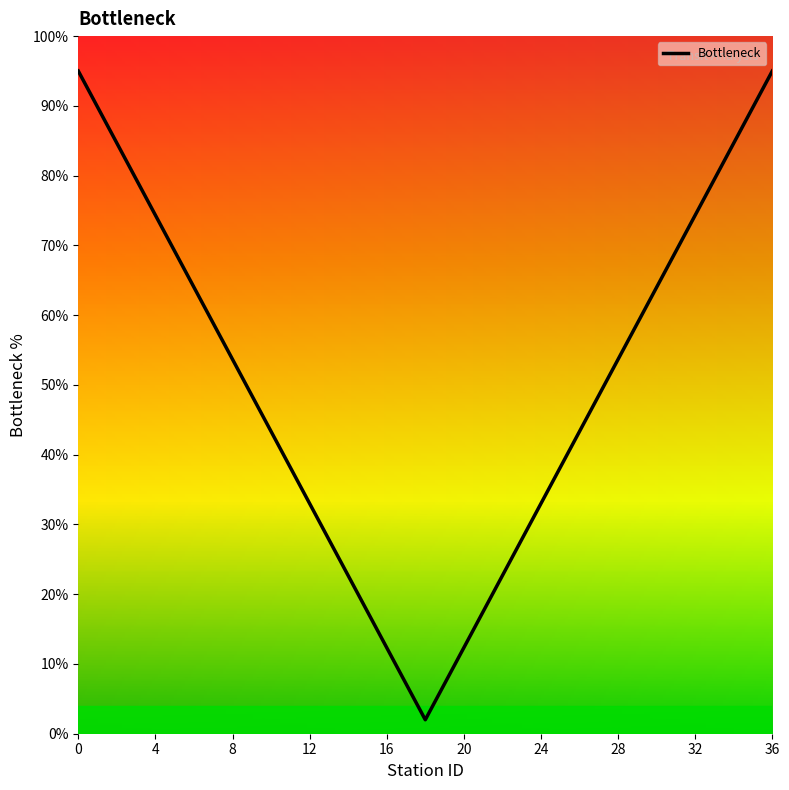

What is the maximum value shown in the chart?

95.0